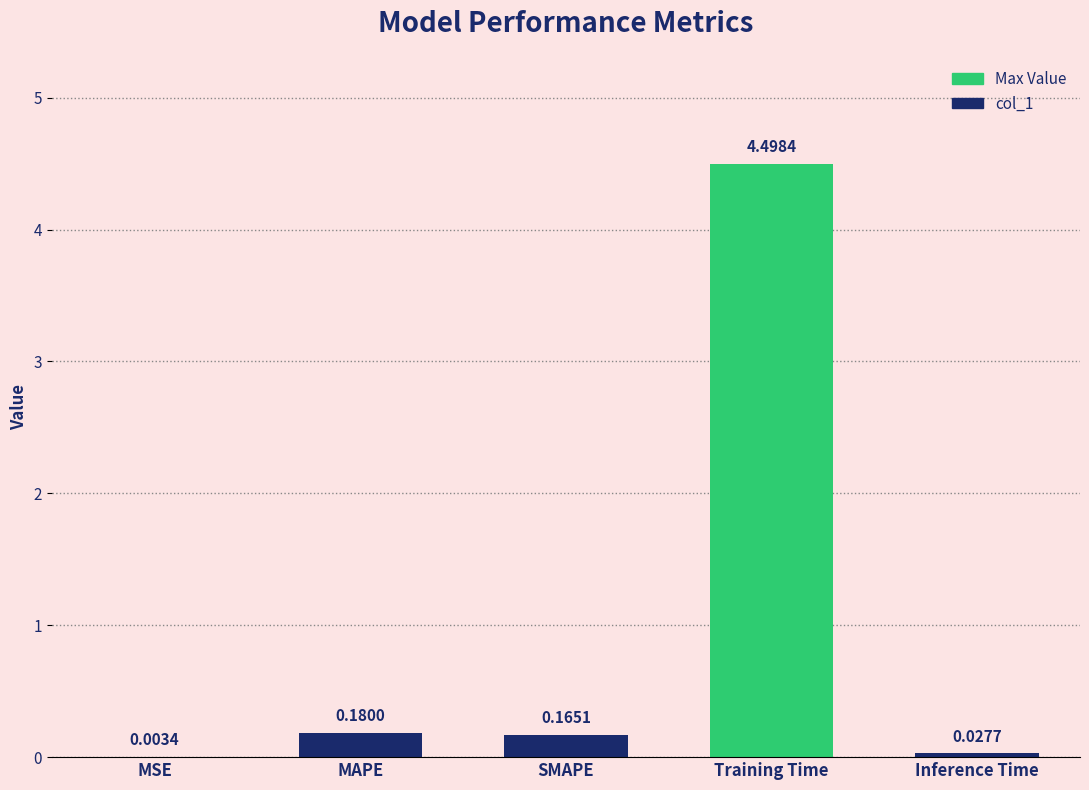

How many distinct data groups are displayed?

1